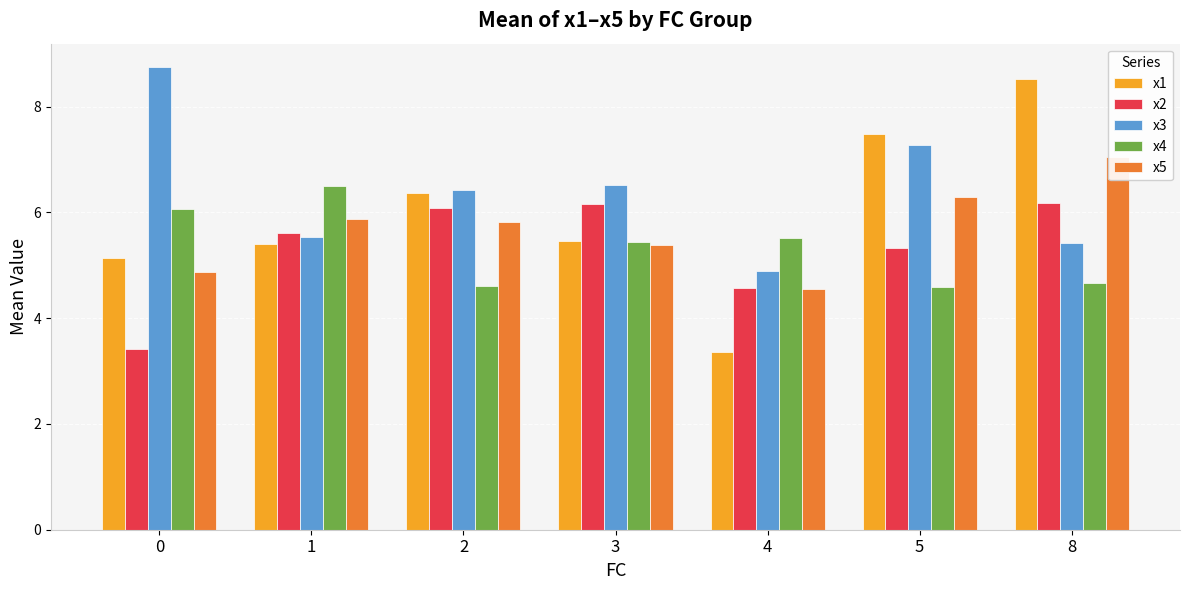

List the series in order of their peak value, highest first.

x3, x1, x5, x4, x2